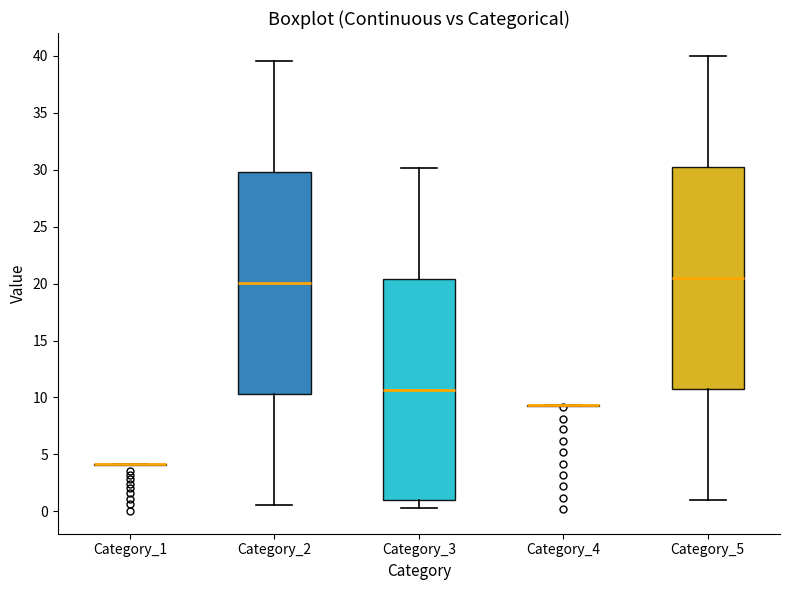

Reading left to right, transcribe this box plot: for each box, give where its median line is, the range the box spans, and where its two whiskers end, as read against the y-axis. The values are not printed on the chart, so give them approximately, as read against the axis.

Category_1: box collapsed to a line at 4.0, whiskers 4.0 to 4.0
Category_2: median 20.0, box 10.5 to 30.0, whiskers 0.5 to 39.5
Category_3: median 10.5, box 1.0 to 20.5, whiskers 0.5 to 30.0
Category_4: box collapsed to a line at 9.5, whiskers 9.5 to 9.5
Category_5: median 20.5, box 11.0 to 30.5, whiskers 1.0 to 40.0